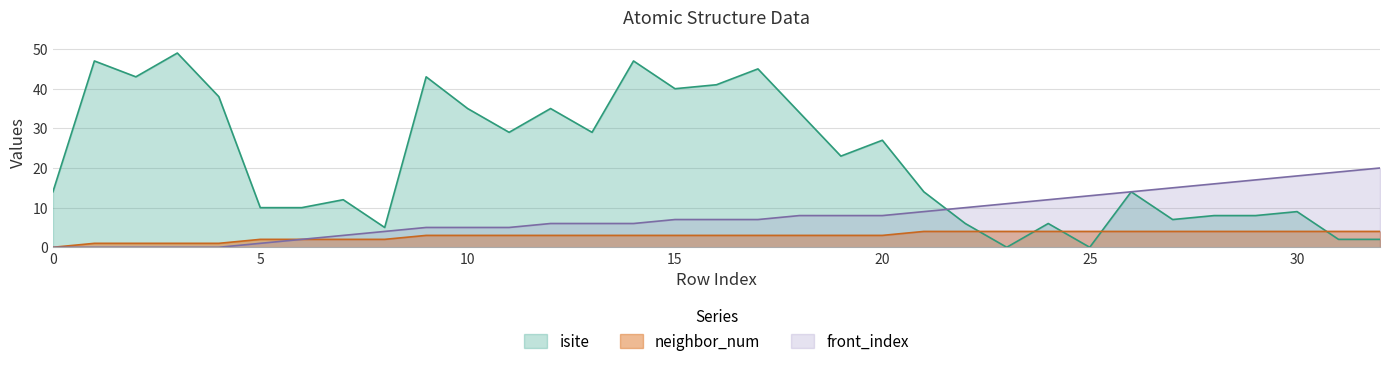

Rank the series by their average value, from highest to lowest.

isite, front_index, neighbor_num